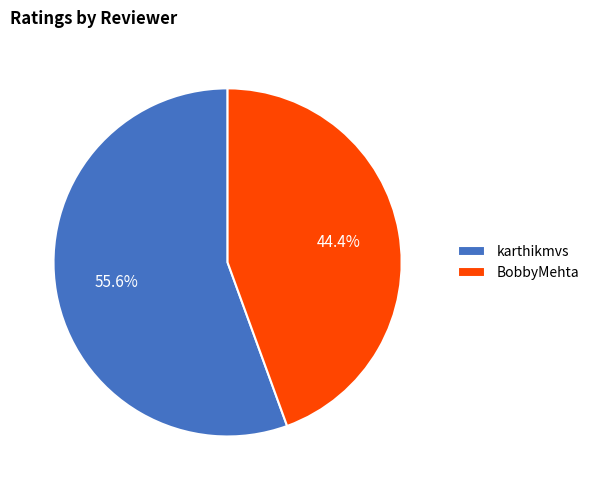

Is it true that BobbyMehta is 44% of the pie?

True